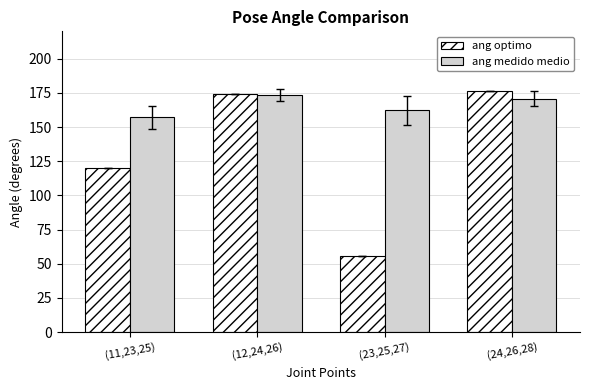

What is the total value across all series at (11,23,25)?

277.2